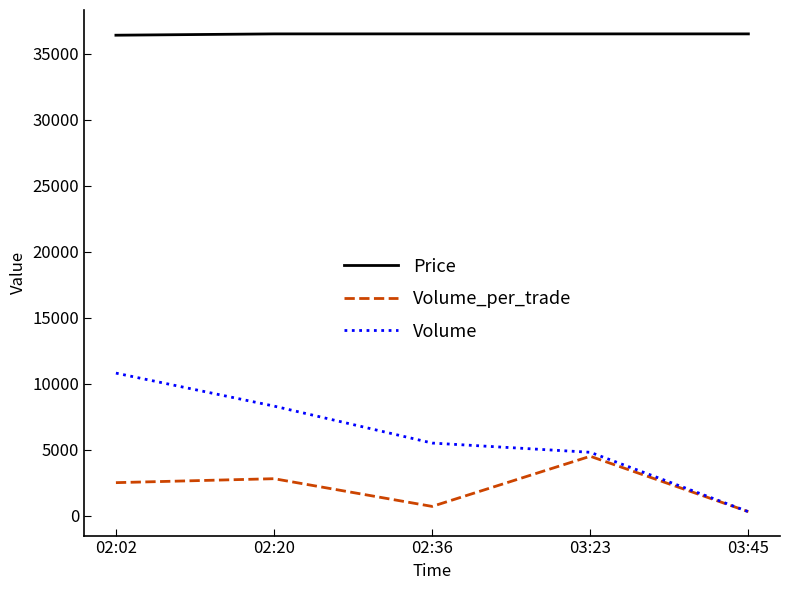

At which label does Volume_per_trade reach its minimum?

03:45